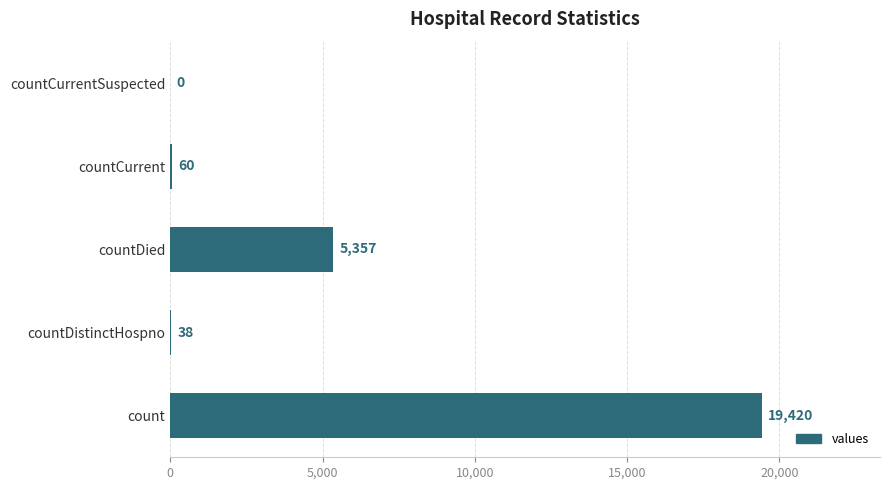

Which category has the highest value across all series?

count